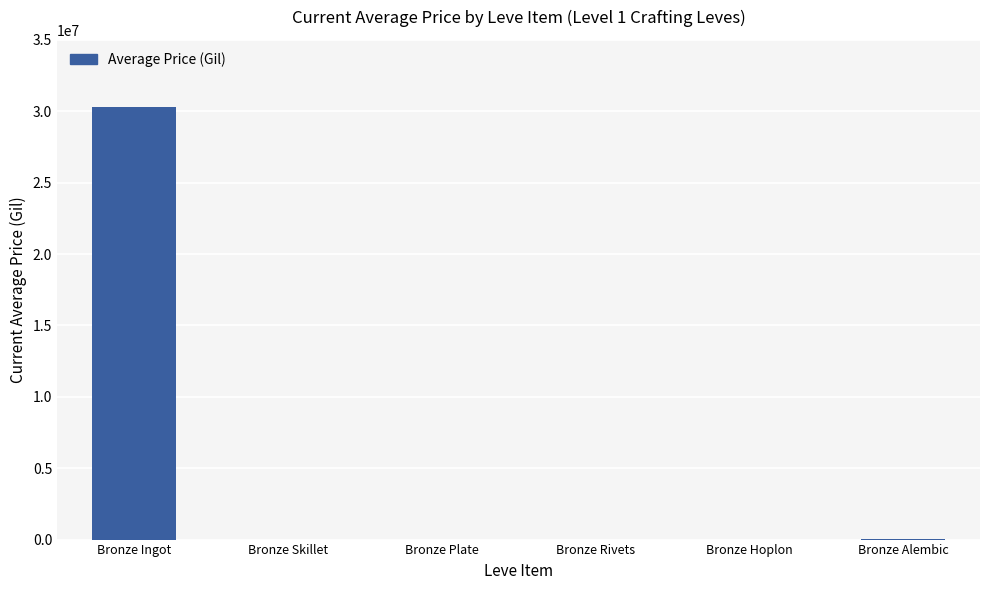

What is the sum of all values?

30343147.7